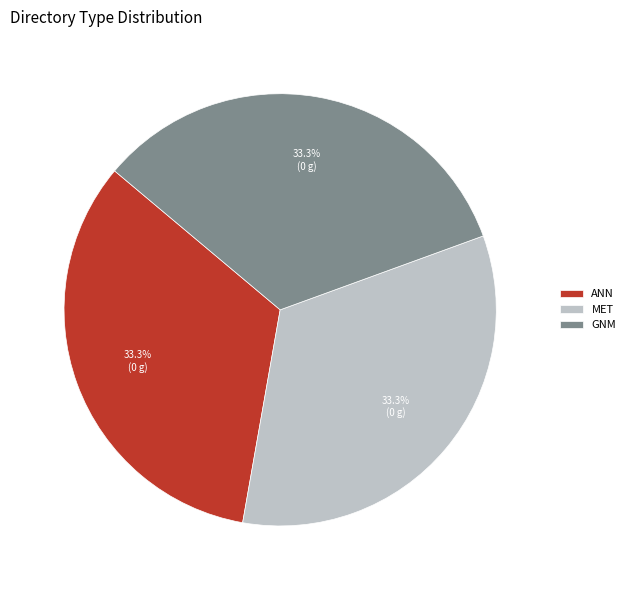

To the nearest percent, what is the difference between the largest and smallest slice percentages?

0%